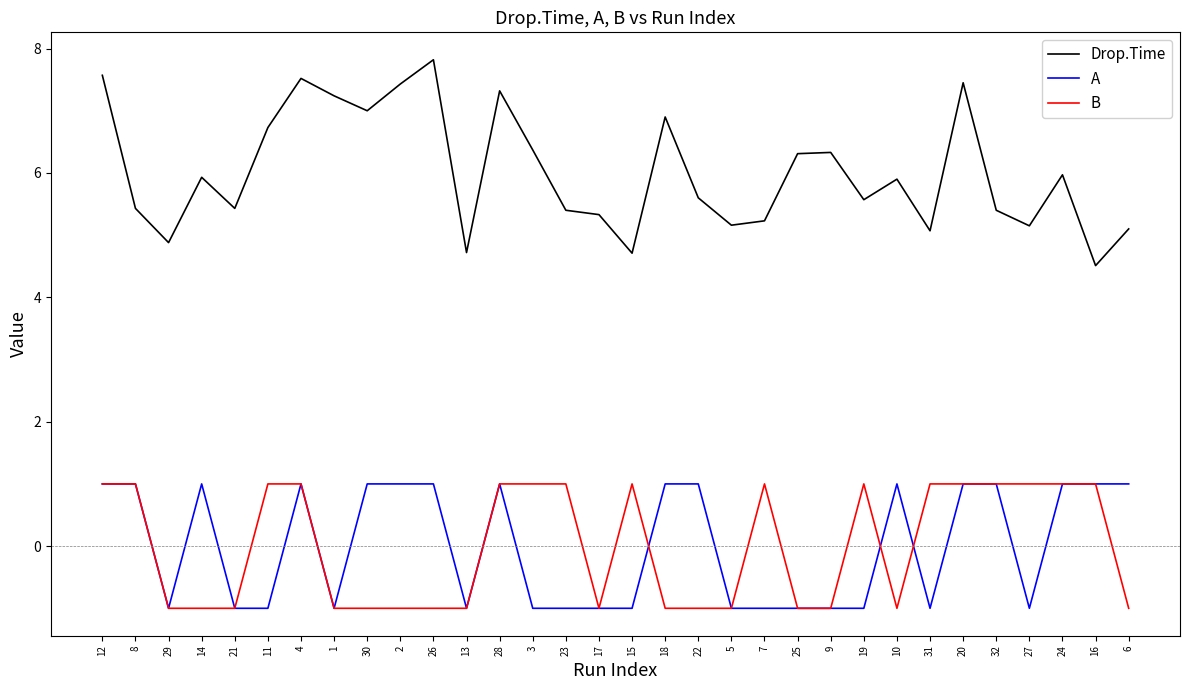

How many lines are shown in the chart?

3